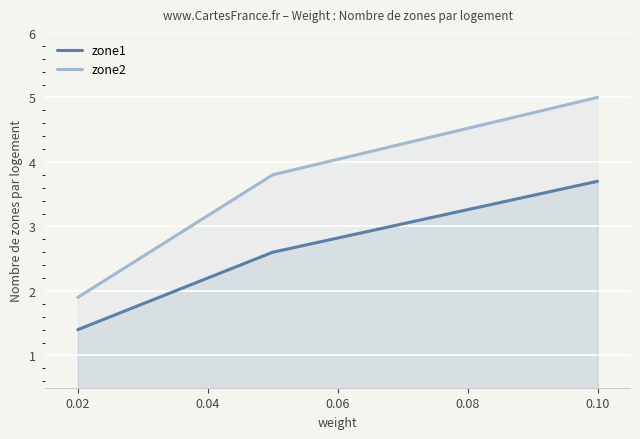

What is the difference between the maximum and minimum values in the zone1 series?

2.3